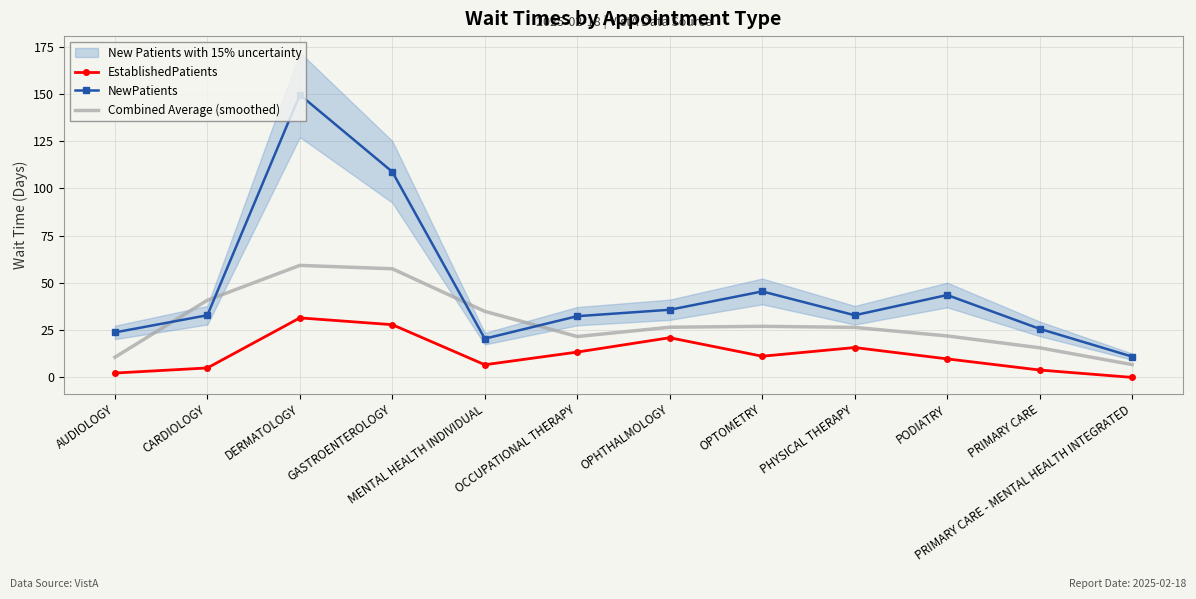

The Combined Average (smoothed) series shows 26.5 at PHYSICAL THERAPY. True or false?

True